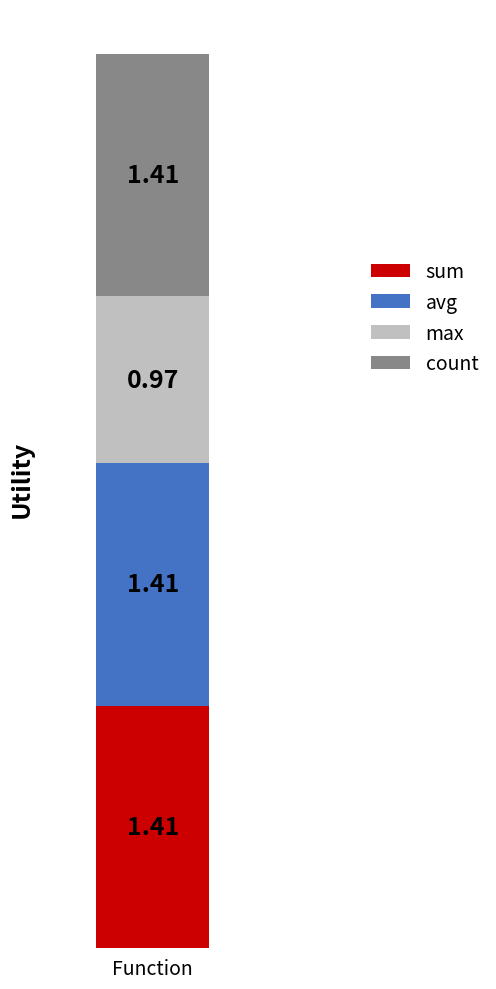

How many bars are there in total?

1